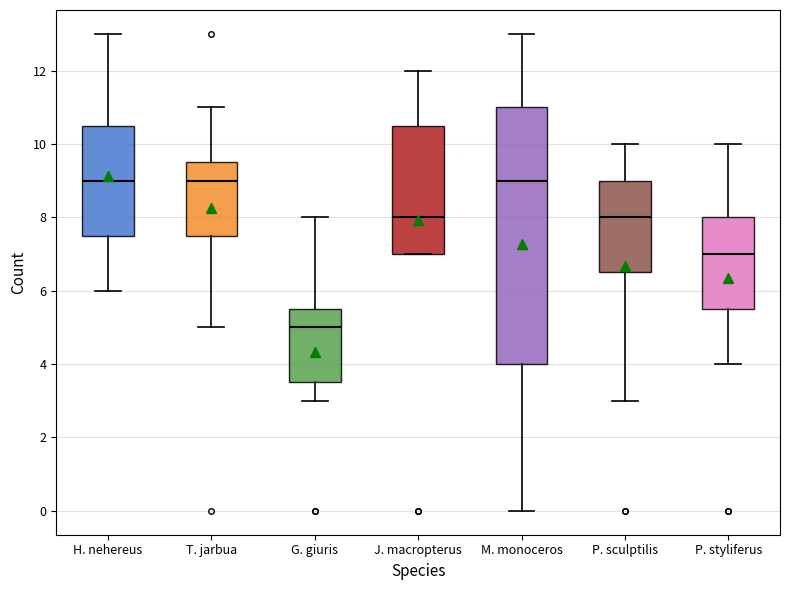

Comparing the boxes themselves (not the whiskers), which one is the tallest?

M. monoceros